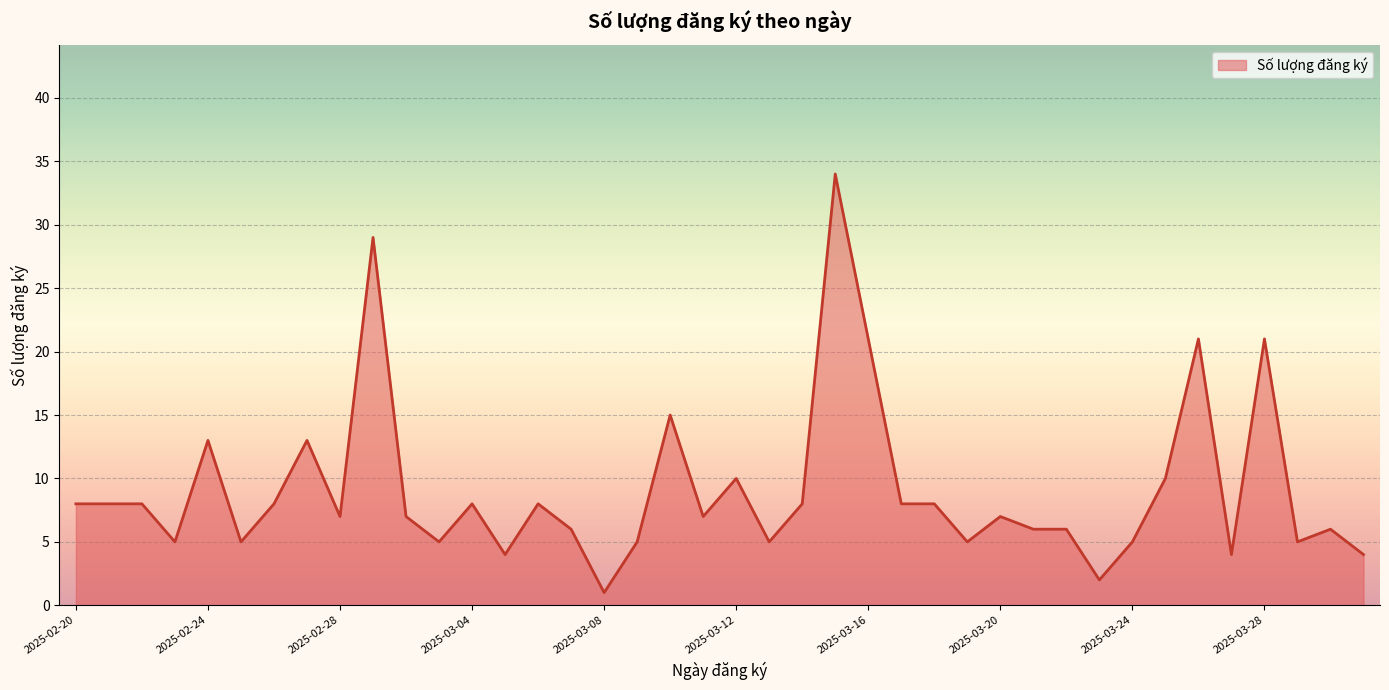

What is the greatest value displayed?

34